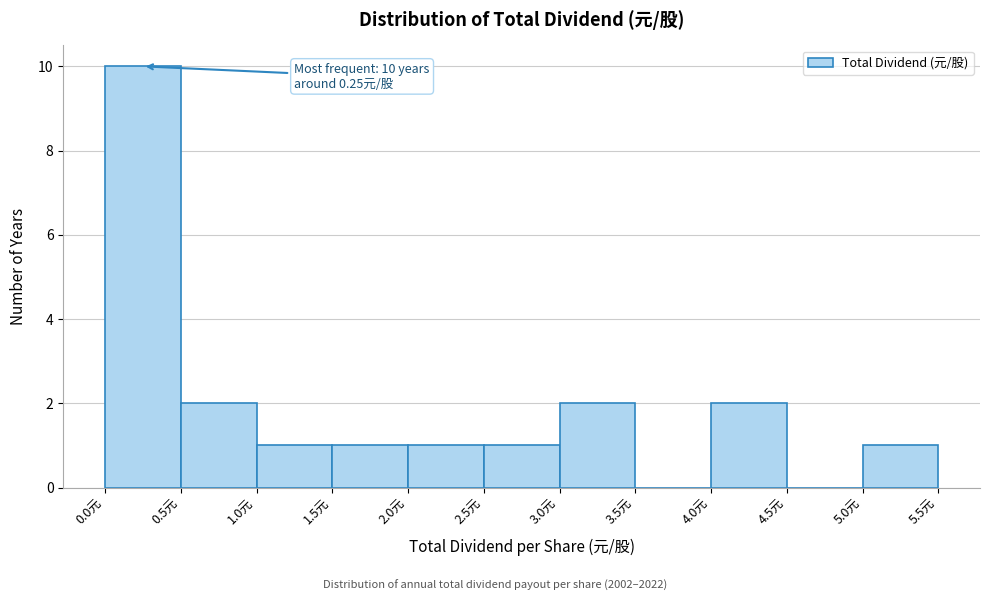

Over which range of the x-axis is the bar tallest?

0.0 to 0.5